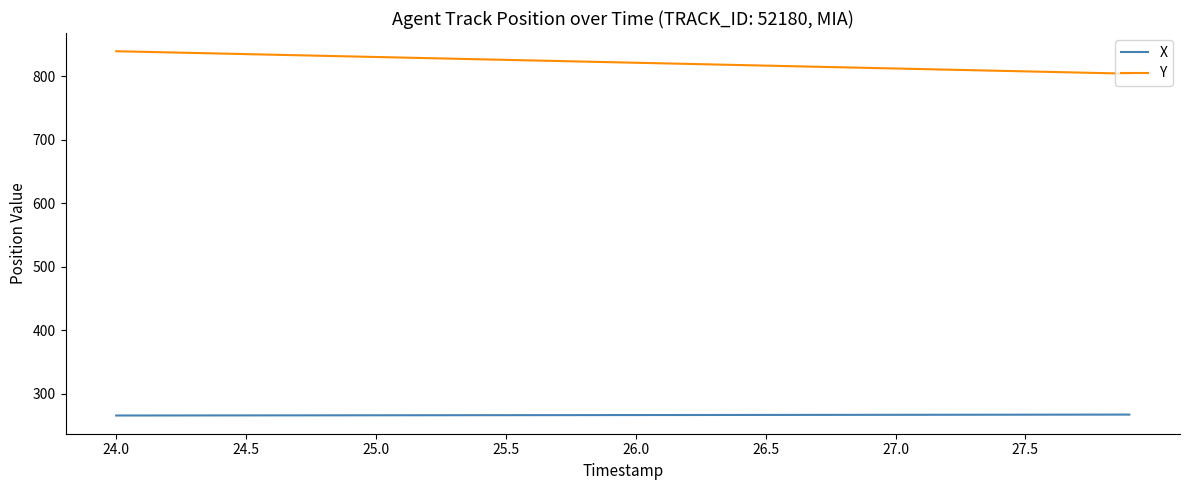

Rank the series by their maximum value, from lowest to highest.

X, Y